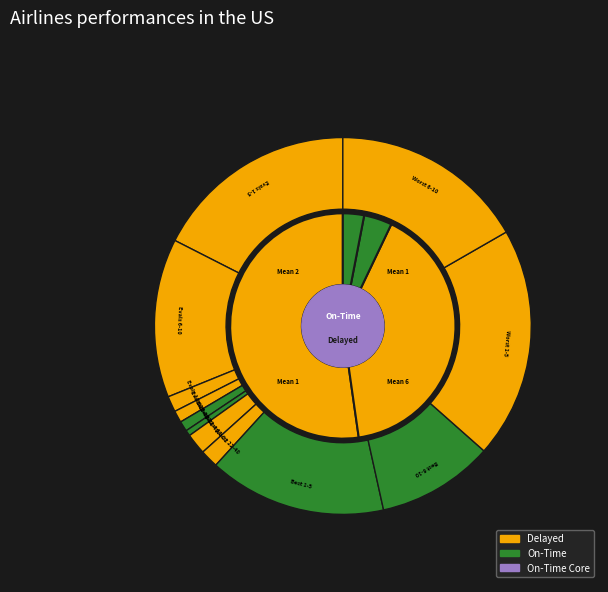

What portion of the pie excludes Best 6-10?

90.0%